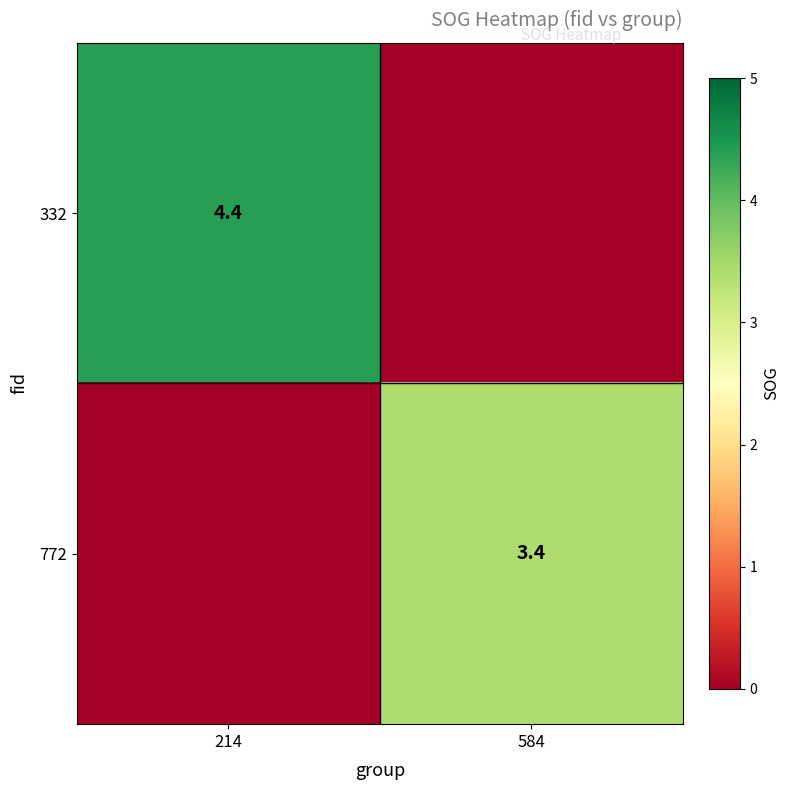

What is the difference between the highest and lowest values at 214?

4.4